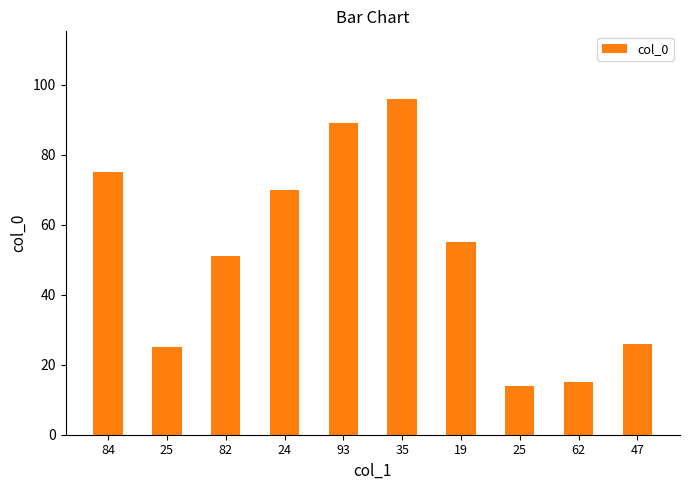

True or false: the data shows 55 at 19.

True